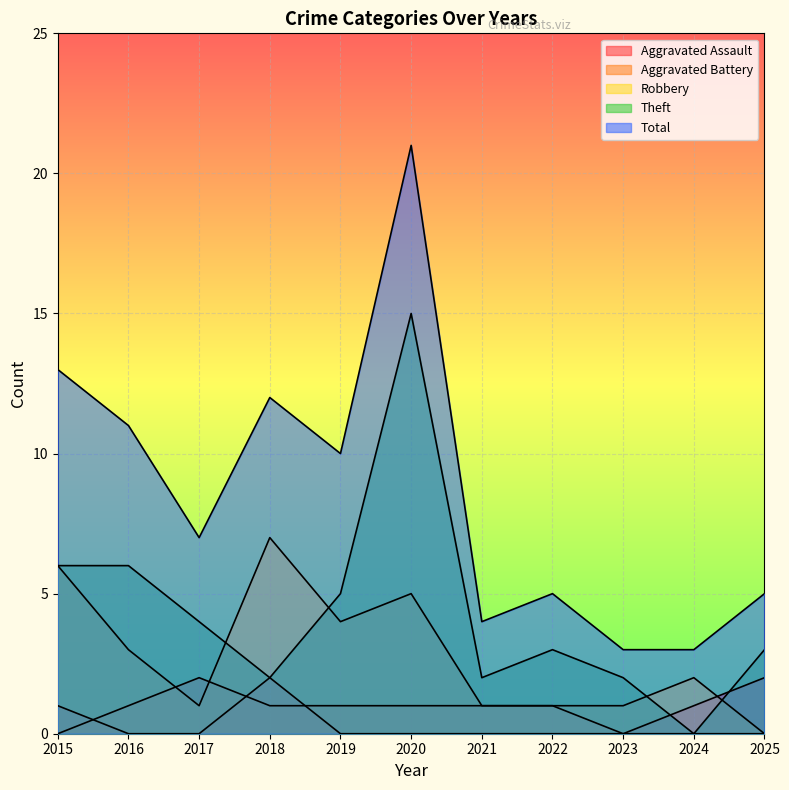

Which has a higher value, 2016 or 2020?

2016